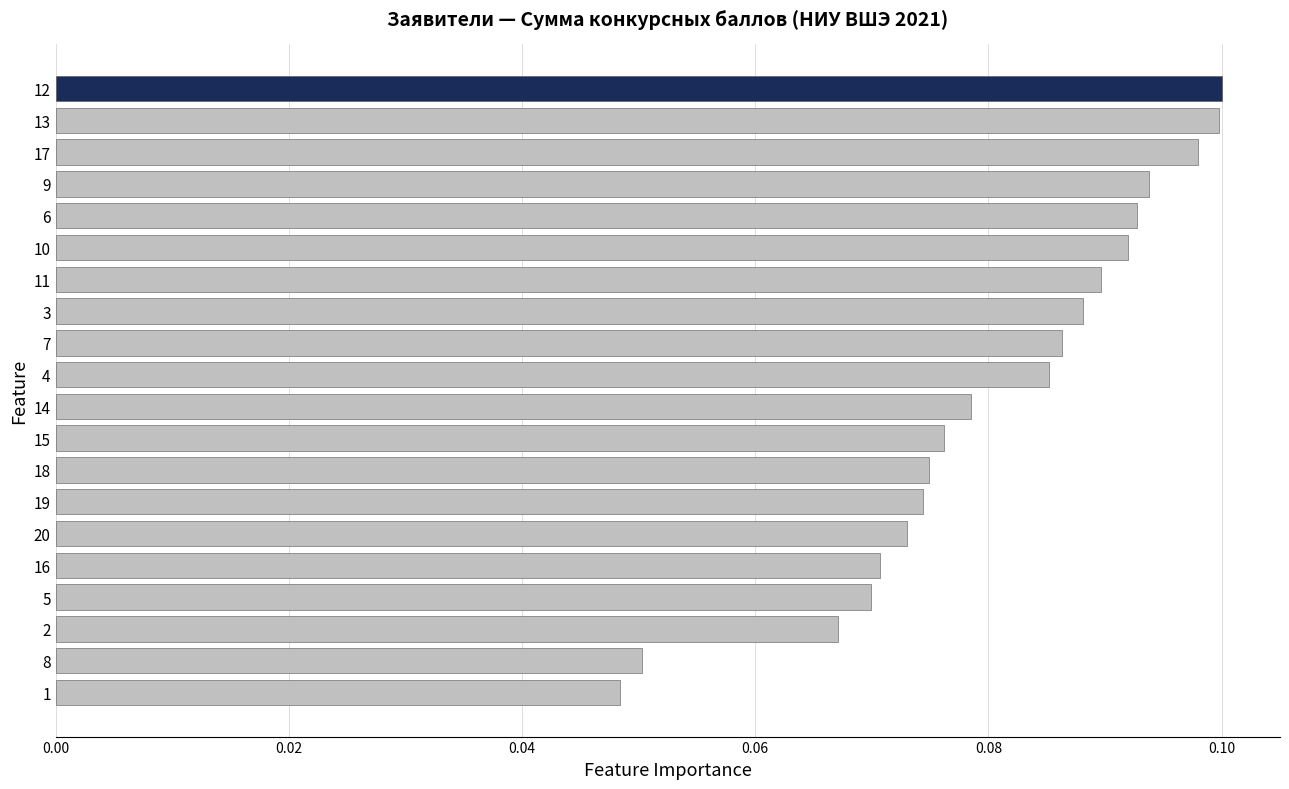

How many categories are shown in the chart?

20